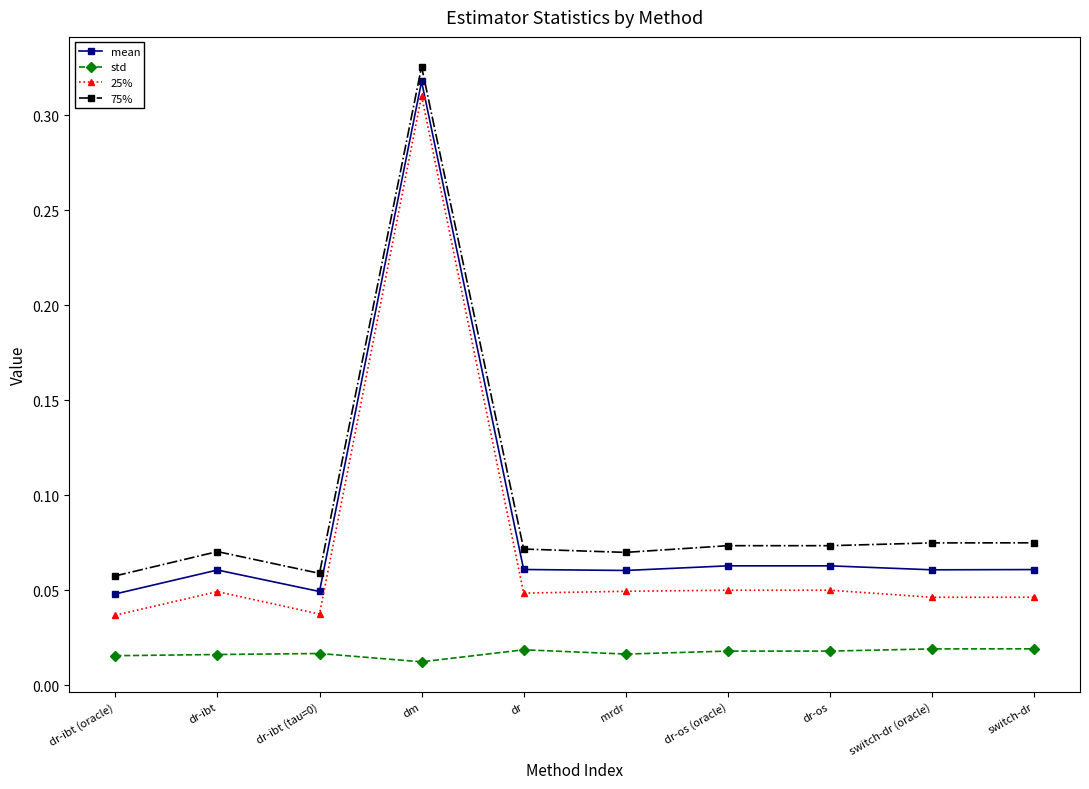

List the series in order of their peak value, lowest first.

std, 25%, mean, 75%